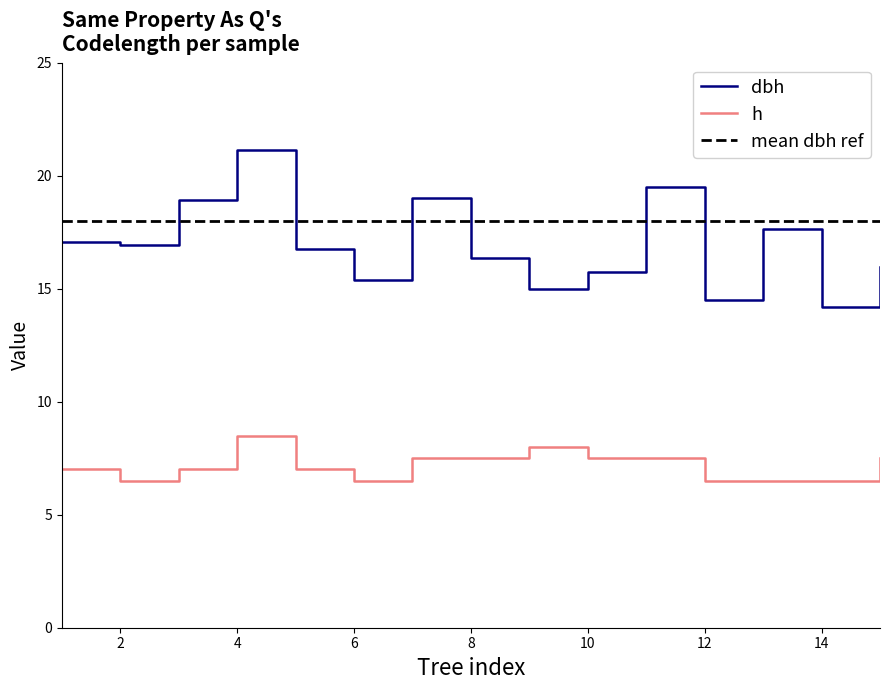

What is the greatest value displayed?

21.1